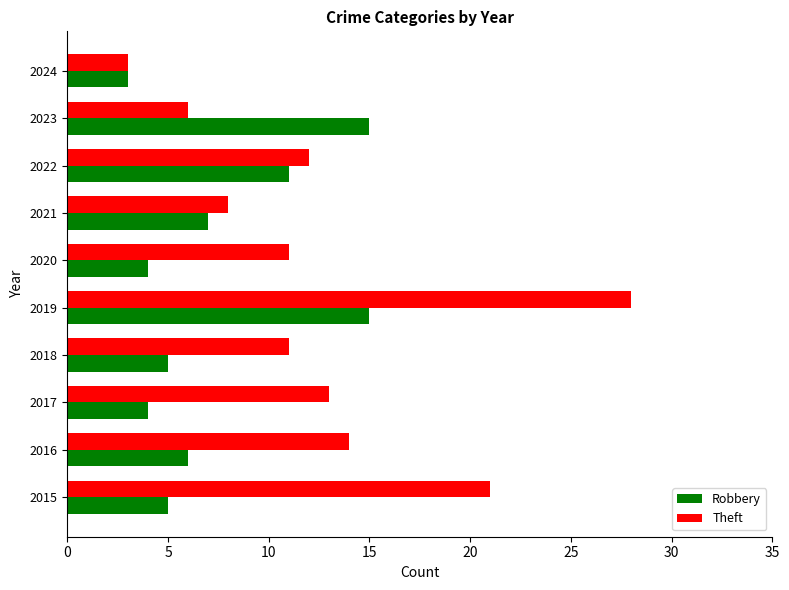

At how many categories does at least one series exceed 9?

8